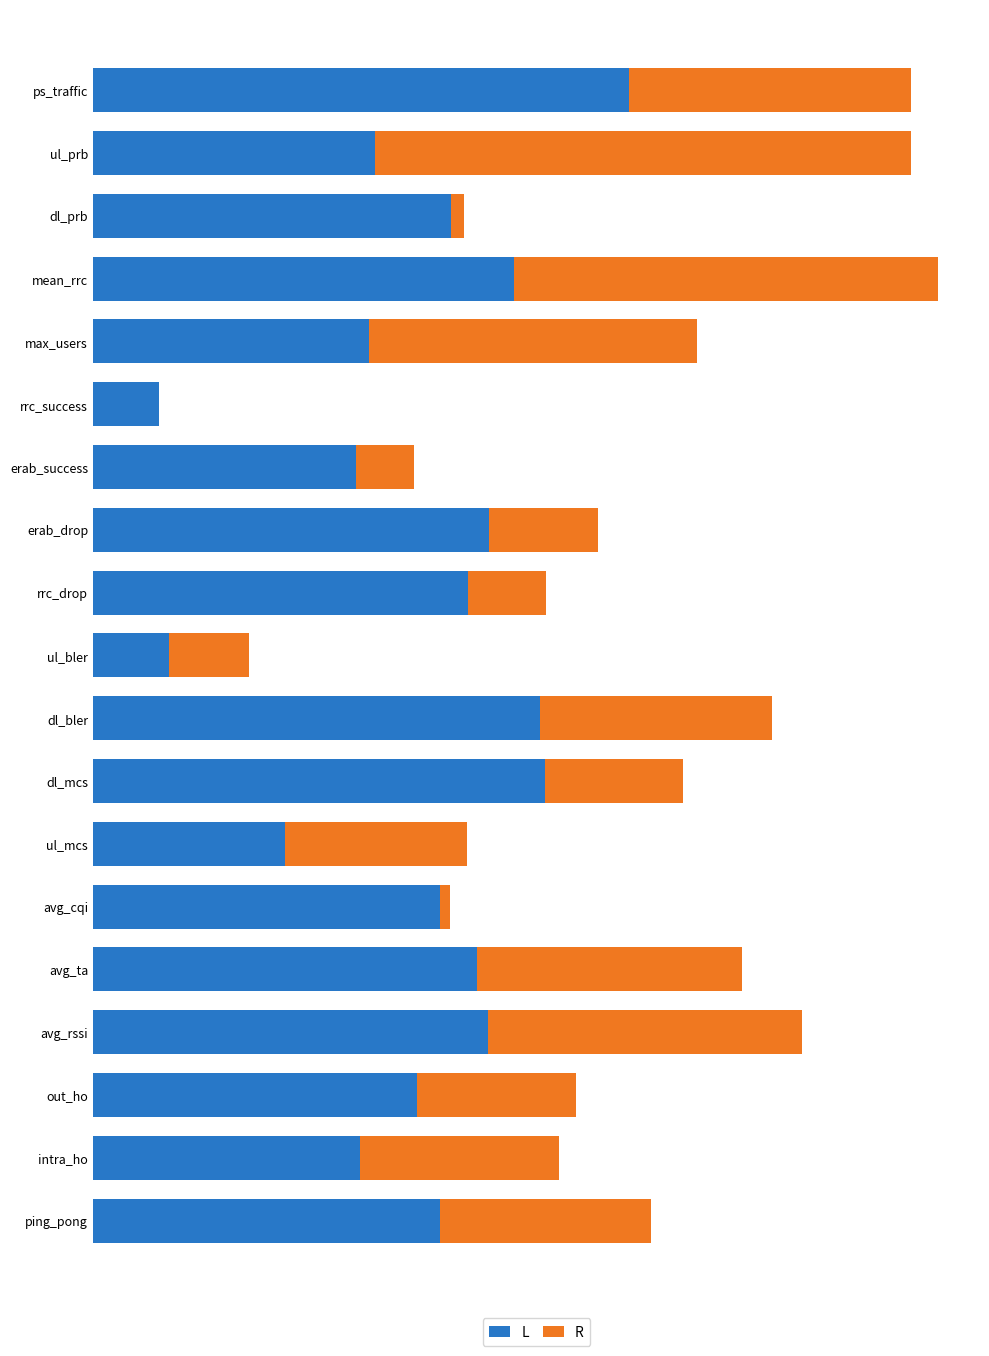

What are all the series names shown in the legend?

L, R